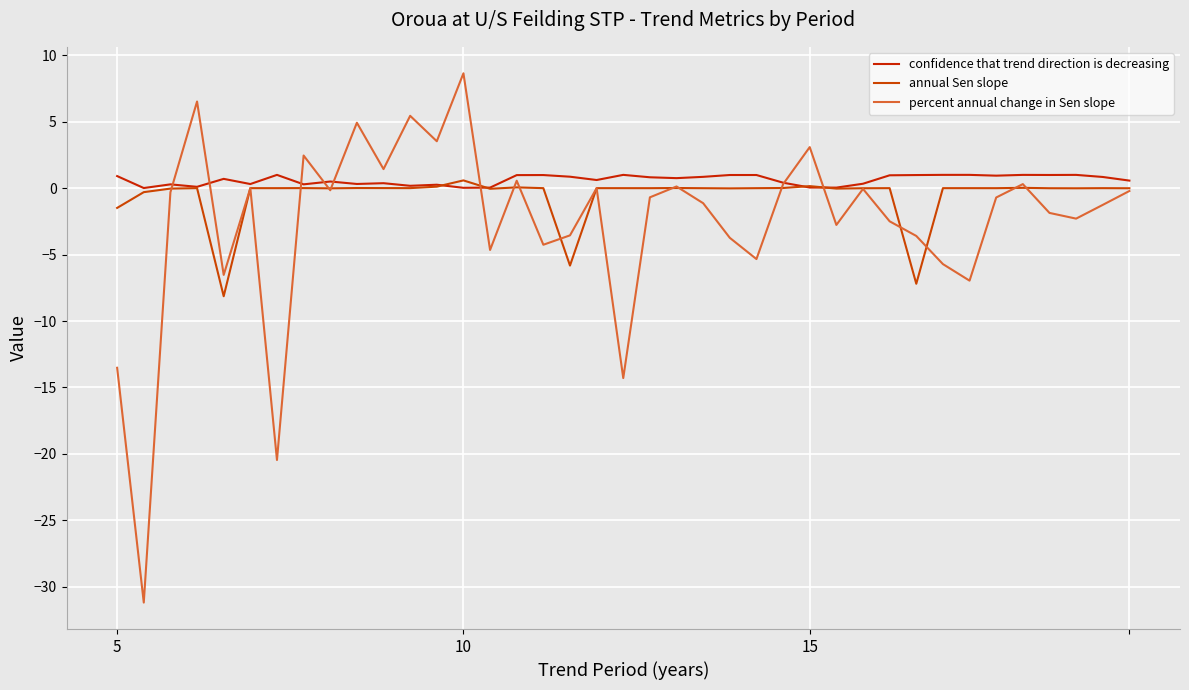

Reading left to right, what are all the values shown in this chart?

confidence that trend direction is decreasing: 0.9	0.0	0.3	0.1	0.7	0.3	1.0	0.3	0.5	0.3	0.4	0.2	0.3	0.0	0.0	1.0	1.0	0.9	0.6	1.0	0.8	0.8	0.9	1.0	1.0	0.4	0.0	0.0	0.3	1.0	1.0	1.0	1.0	0.9	1.0	1.0	1.0	0.8	0.6
annual Sen slope: -1.5	-0.3	-0.0	0.0	-8.1	0.0	-0.0	0.0	-0.0	0.0	0.0	0.0	0.1	0.6	-0.0	0.1	-0.0	-5.8	0.0	-0.0	-0.0	0.0	-0.0	-0.0	-0.0	0.0	0.2	-0.0	-0.0	-0.0	-7.2	-0.0	-0.0	-0.0	0.0	-0.0	-0.0	-0.0	-0.0
percent annual change in Sen slope: -13.5	-31.2	-0.3	6.5	-6.5	0.0	-20.5	2.5	-0.2	4.9	1.4	5.4	3.5	8.6	-4.7	0.6	-4.3	-3.6	0.0	-14.3	-0.7	0.1	-1.1	-3.7	-5.3	0.3	3.1	-2.8	-0.1	-2.5	-3.6	-5.7	-7.0	-0.7	0.3	-1.9	-2.3	-1.3	-0.2